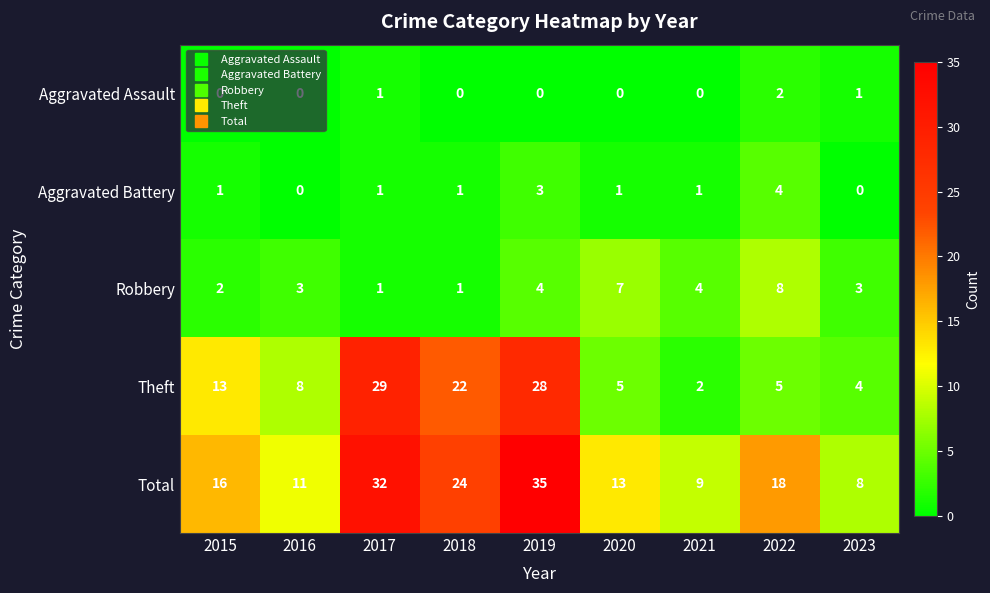

What is the difference between the highest and lowest values at 2021?

9